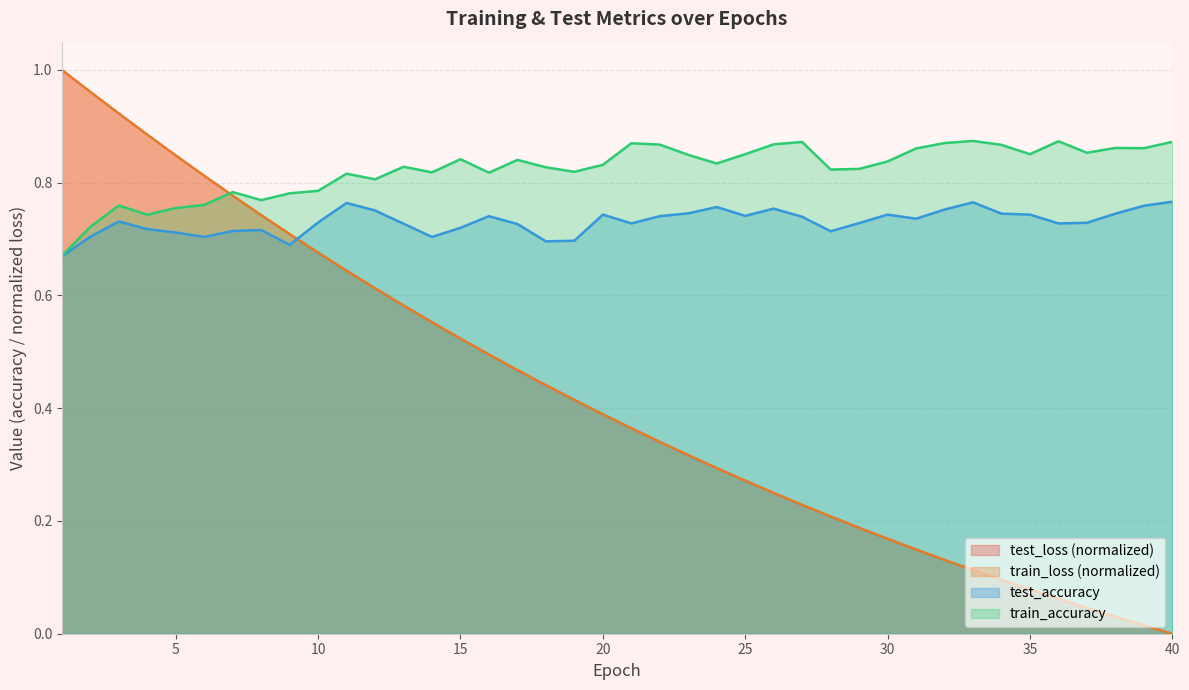

After their last crossing, which series has the higher values: train_accuracy or test_loss?

train_accuracy